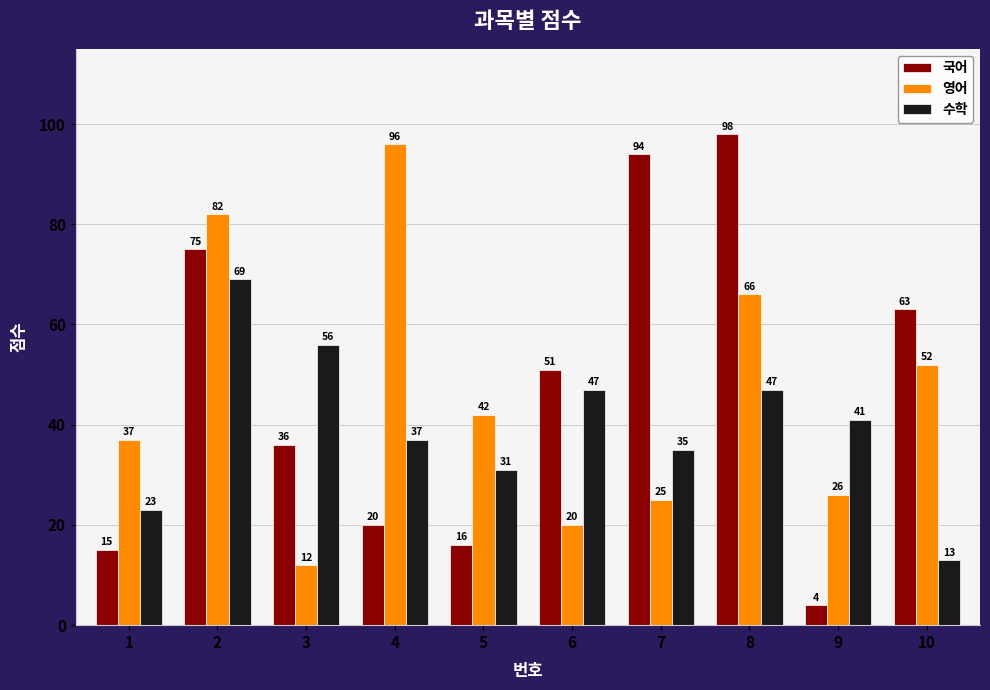

What are all the series names shown in the legend?

국어, 영어, 수학